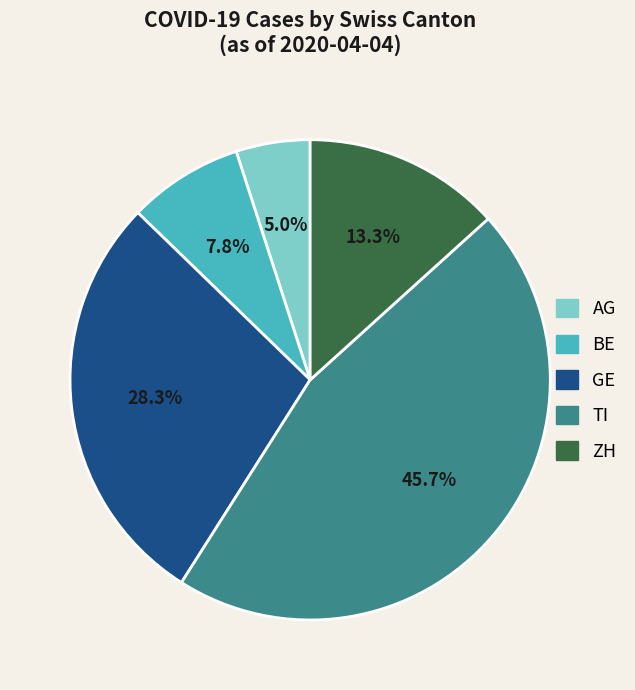

Is it true that ZH is 7% of the pie?

False